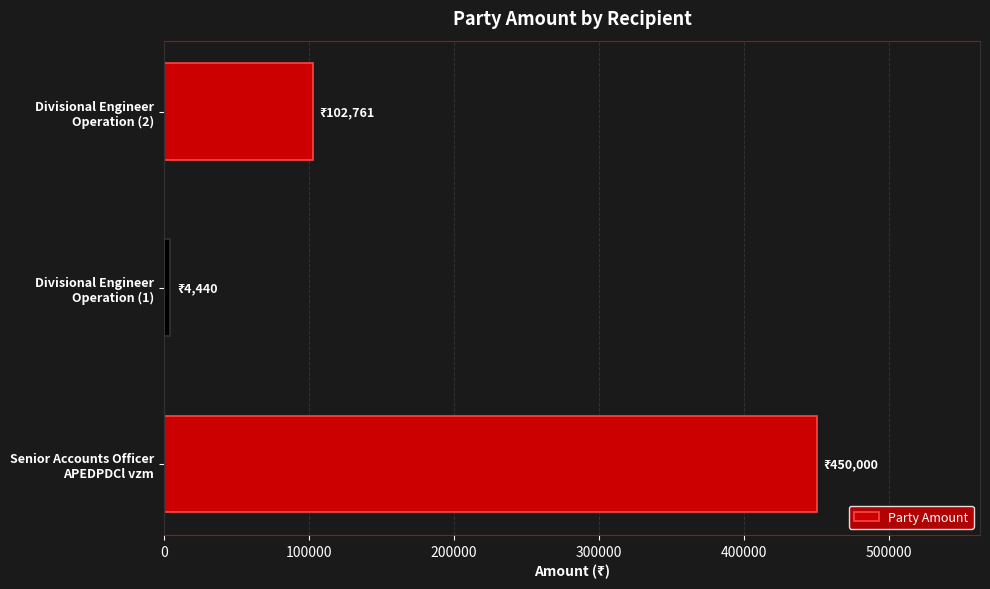

What is the greatest value displayed?

450000